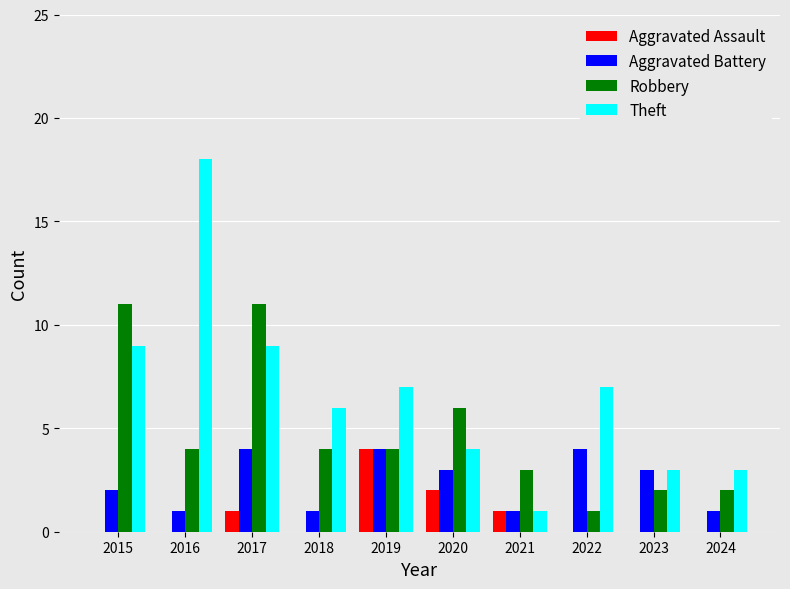

What is the maximum value shown in the chart?

18